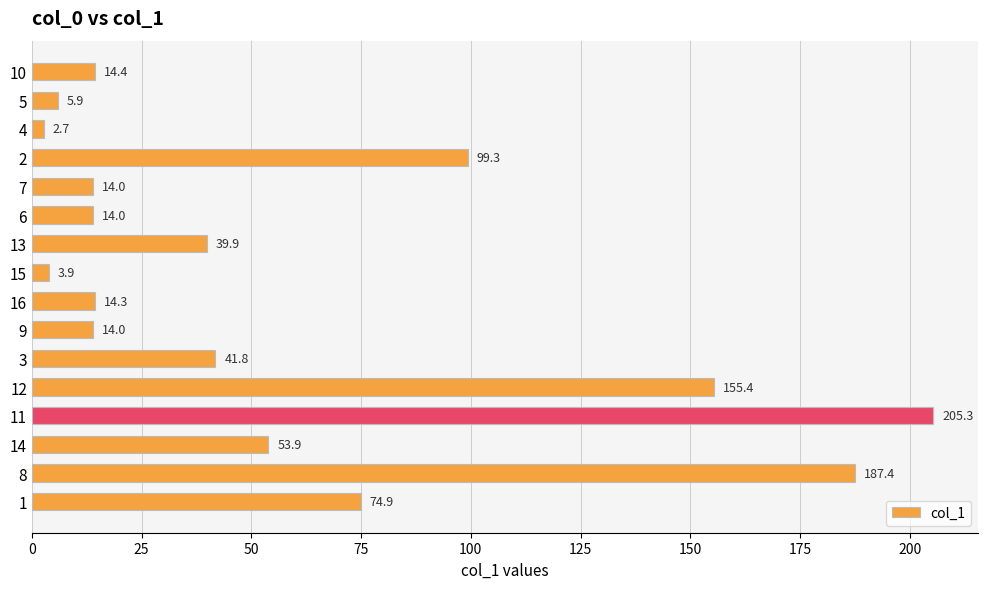

The chart shows a value of 53.9 at 14. True or false?

True